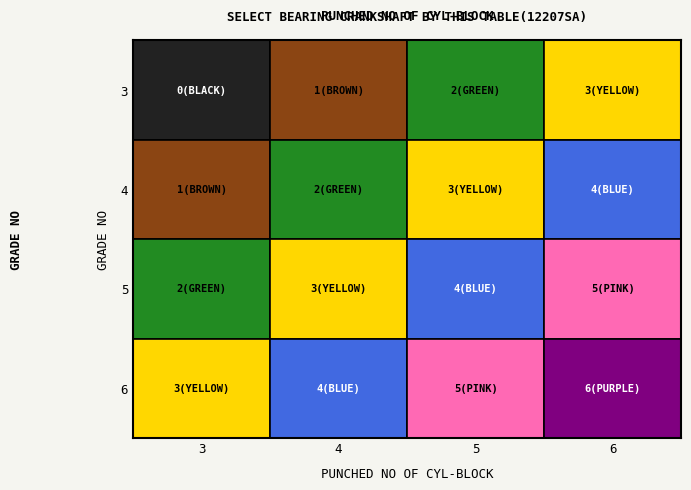

Which series has the largest range (max minus min)?

3